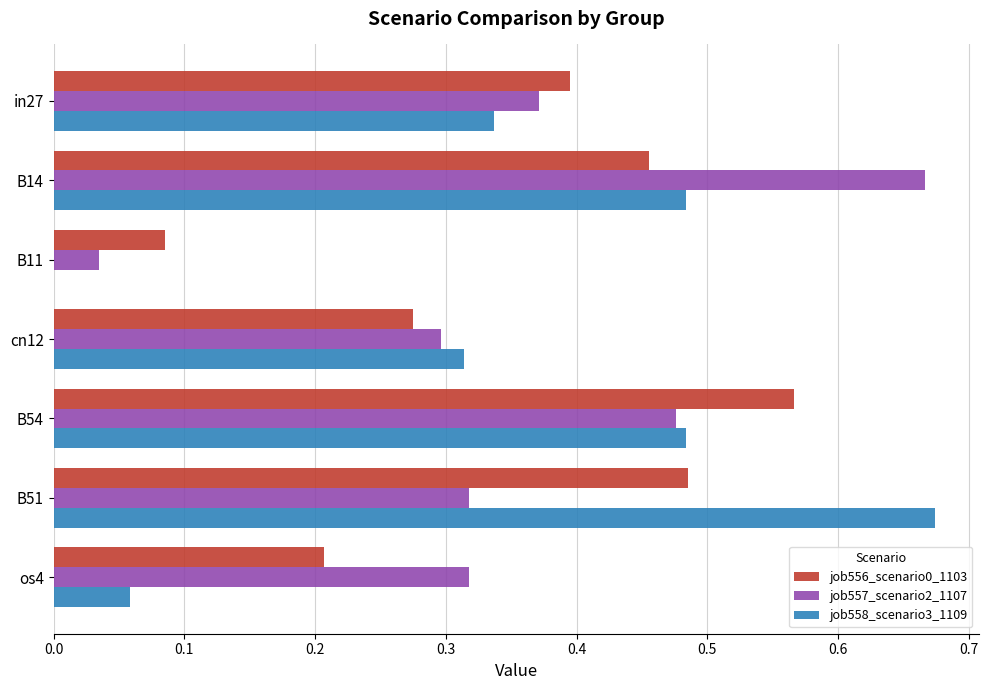

At which label does job557_scenario2_1107 reach its peak?

B14